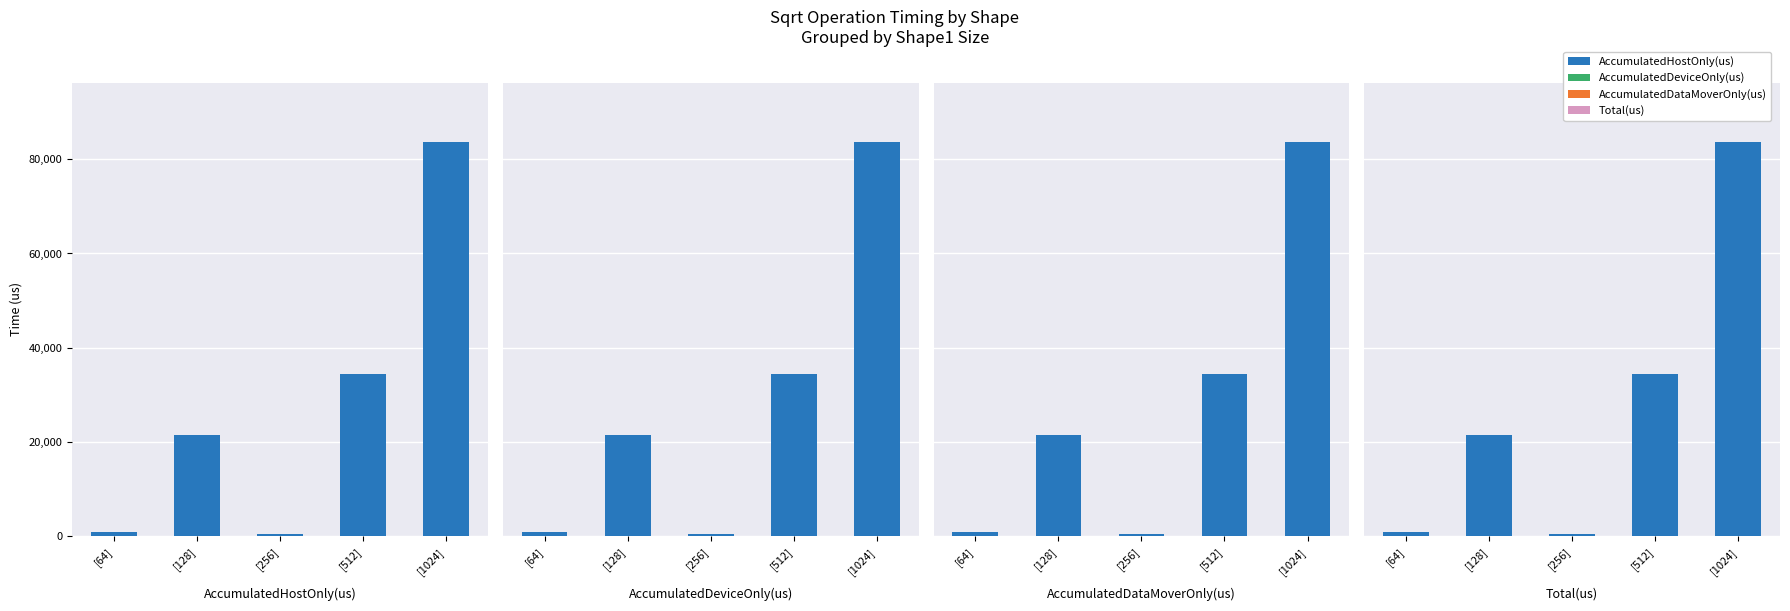

What is the difference between the maximum and minimum values in the AccumulatedHostOnly(us) series?

83101.7